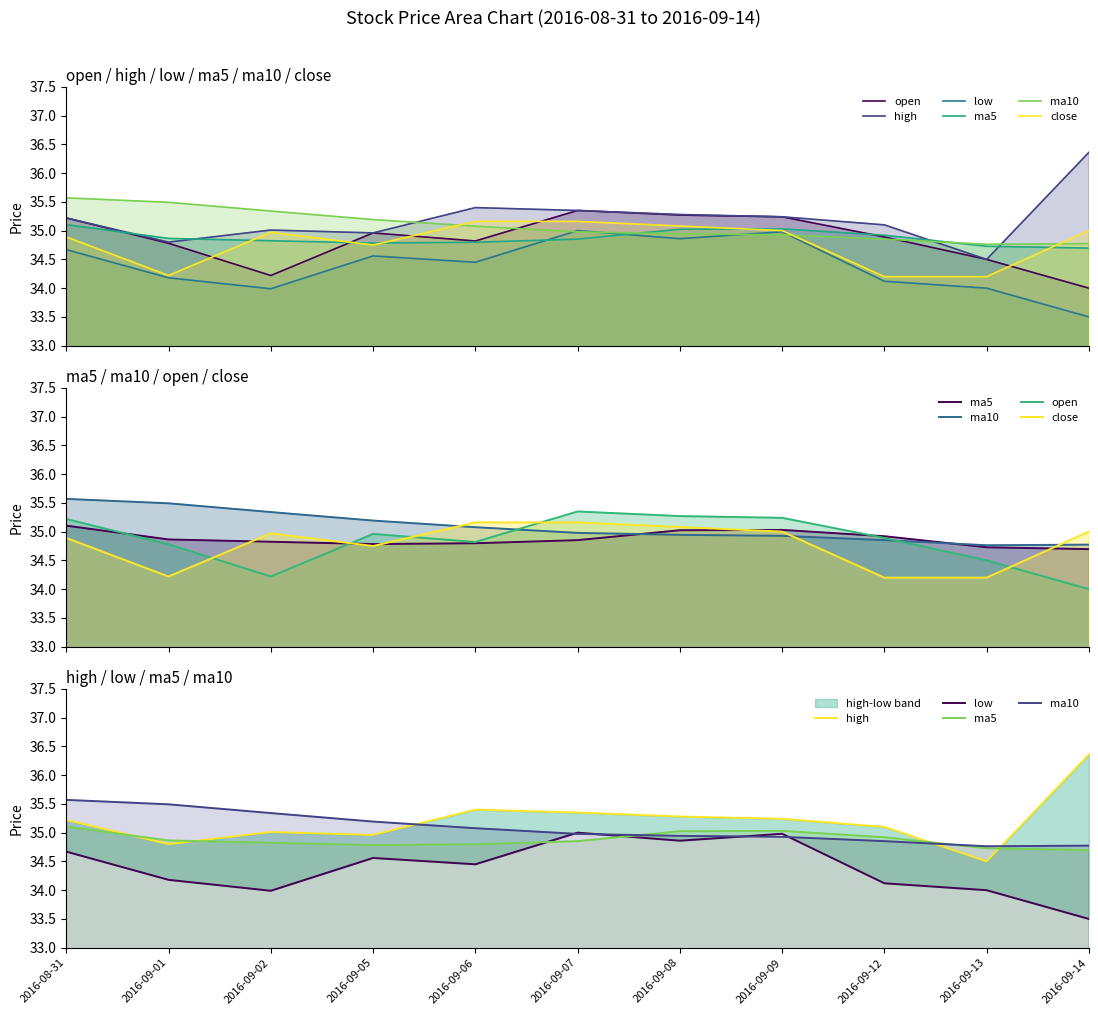

Reading left to right, transcribe all the data shown in this chart.

open: 35.2	34.8	34.2	35.0	34.8	35.4	35.3	35.2	34.9	34.5	34.0
high: 35.2	34.8	35.0	35.0	35.4	35.4	35.3	35.2	35.1	34.5	36.4
low: 34.7	34.2	34.0	34.6	34.5	35.0	34.9	35.0	34.1	34.0	33.5
ma5: 35.1	34.9	34.8	34.8	34.8	34.9	35.0	35.0	34.9	34.7	34.7
ma10: 35.6	35.5	35.3	35.2	35.1	35.0	34.9	34.9	34.9	34.8	34.8
close: 34.9	34.2	35.0	34.8	35.2	35.2	35.1	35.0	34.2	34.2	35.0